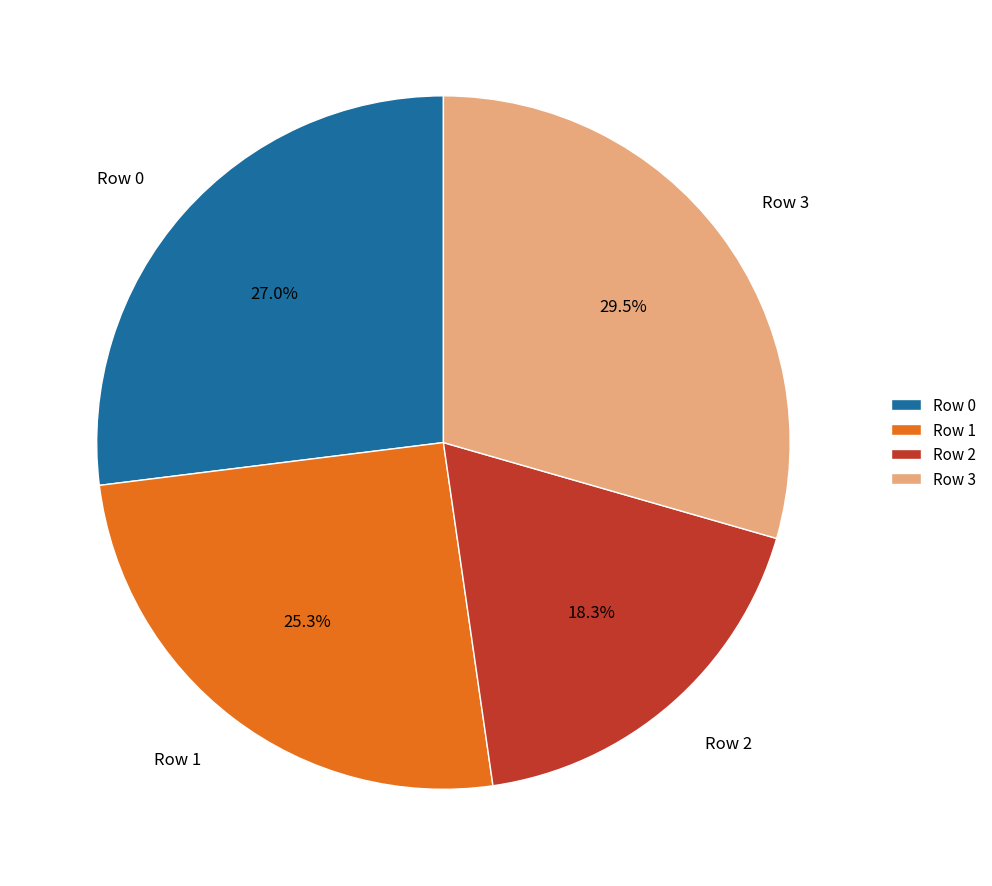

How many segments does this pie chart have?

4